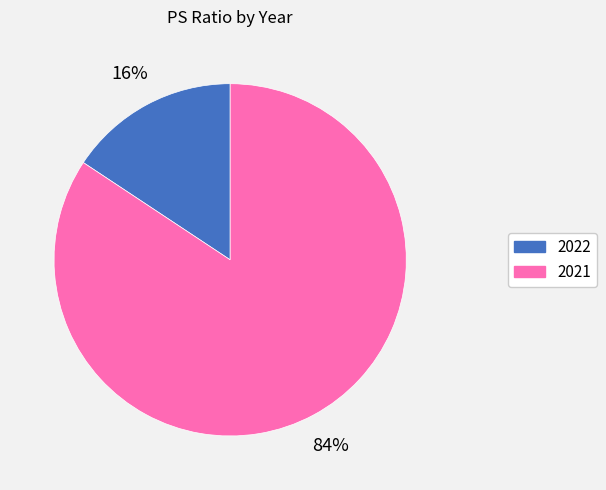

What is the largest slice in the pie chart?

2021